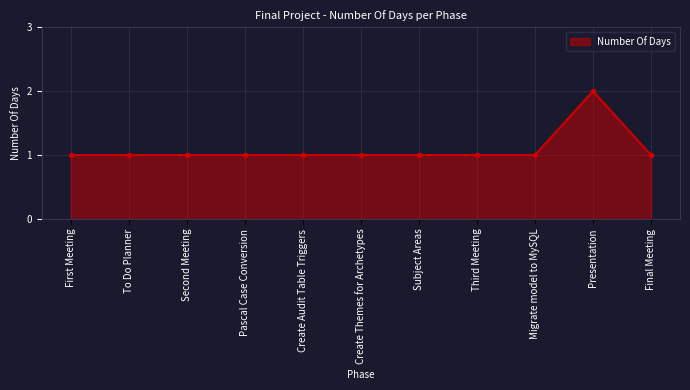

True or false: the data shows 2 at Create Themes for Archetypes.

False